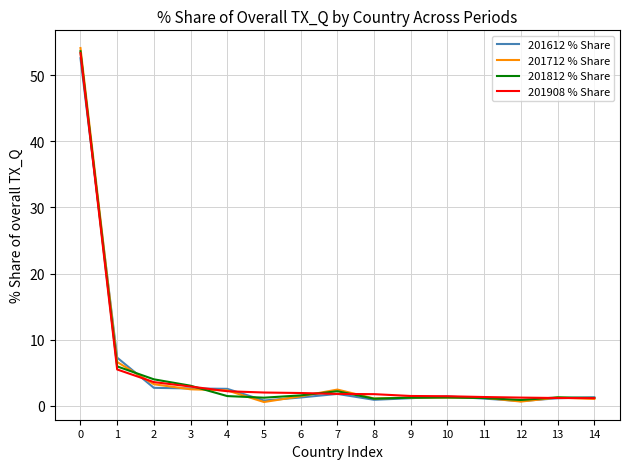

Does the chart display data point markers on the line(s)?

No